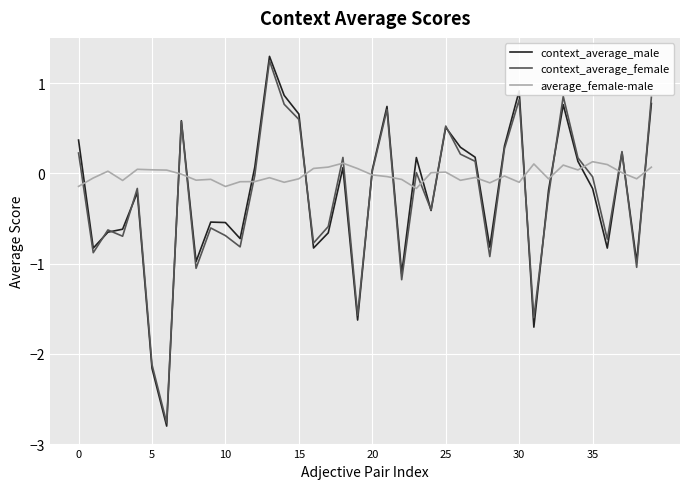

Which series has the widest spread of values?

context_average_male